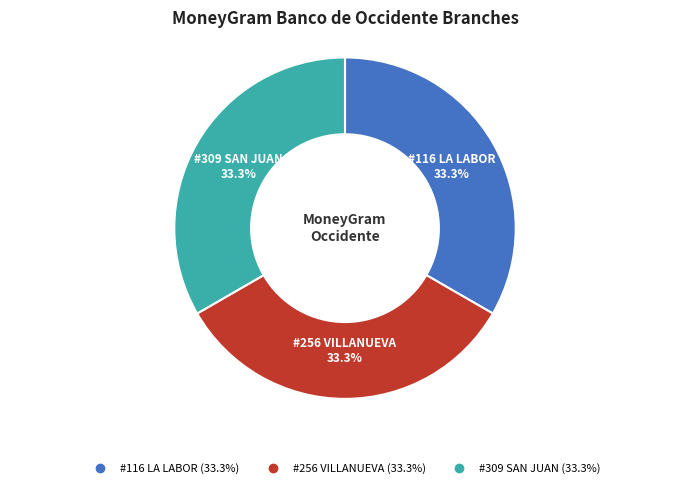

Is there a majority slice in this chart?

No